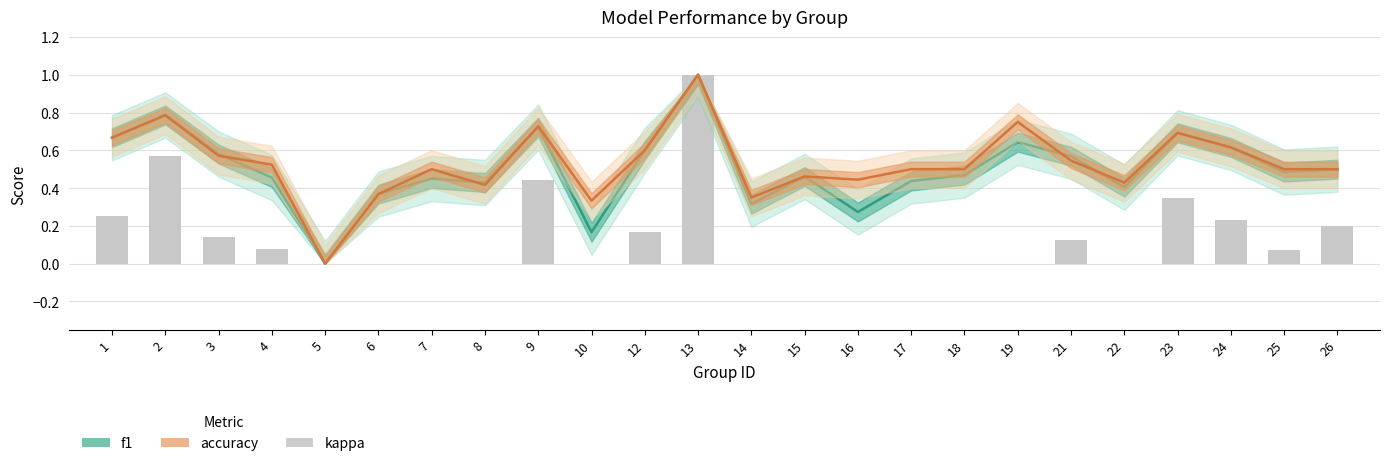

What is the value of the kappa bar at the 12th from the left?

1.0